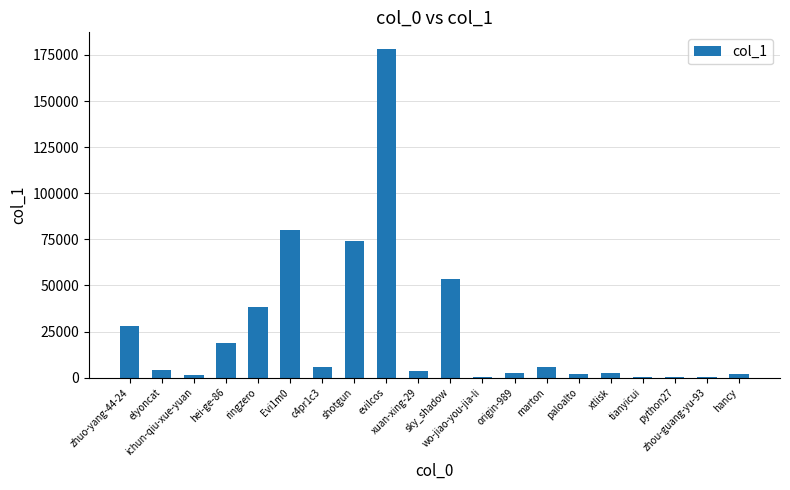

What is the difference between the values at ringzero and xtlisk?

35942